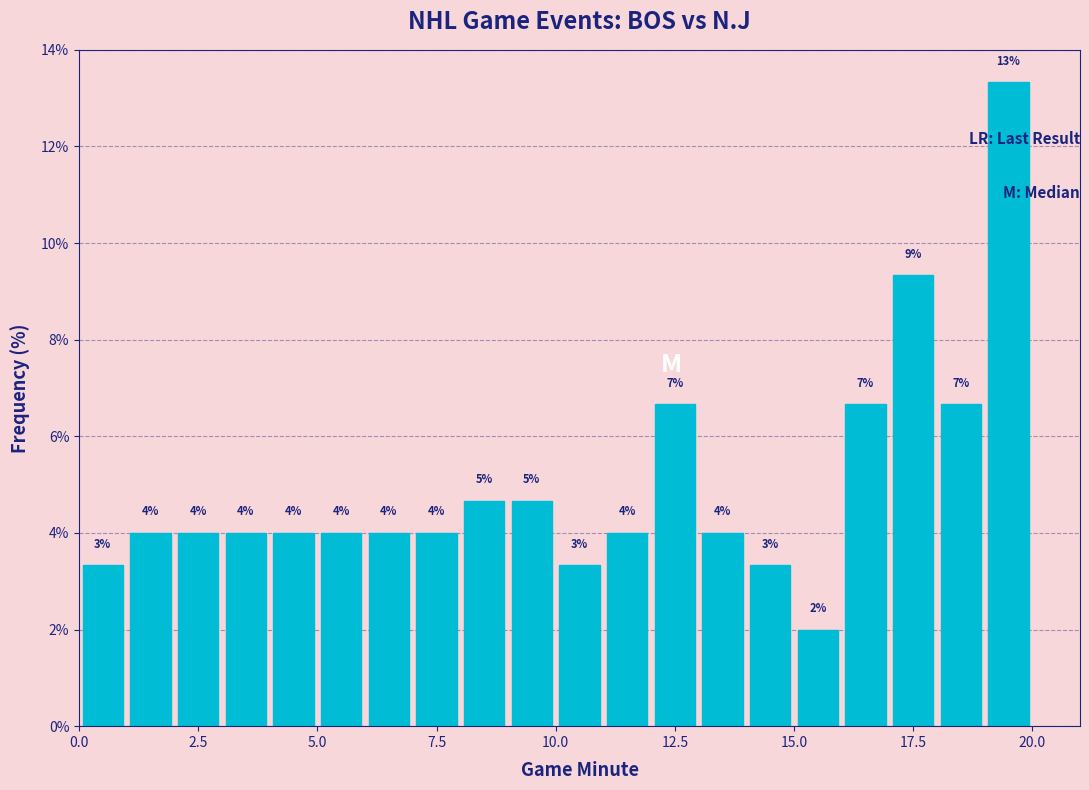

Around what value on the x-axis is the tallest bar? Give the approximate position of its centre, as read against the axis.

19.5